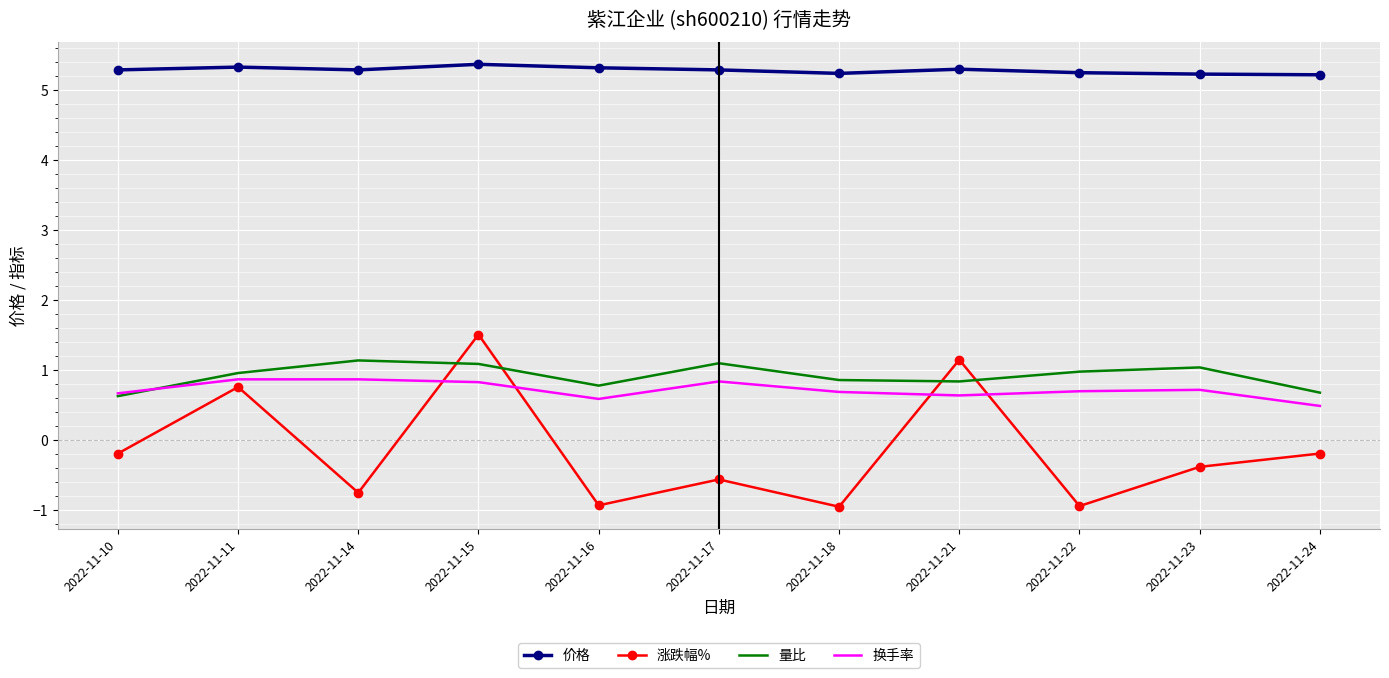

Is it true that 价格 equals 5.3 at 2022-11-11?

True